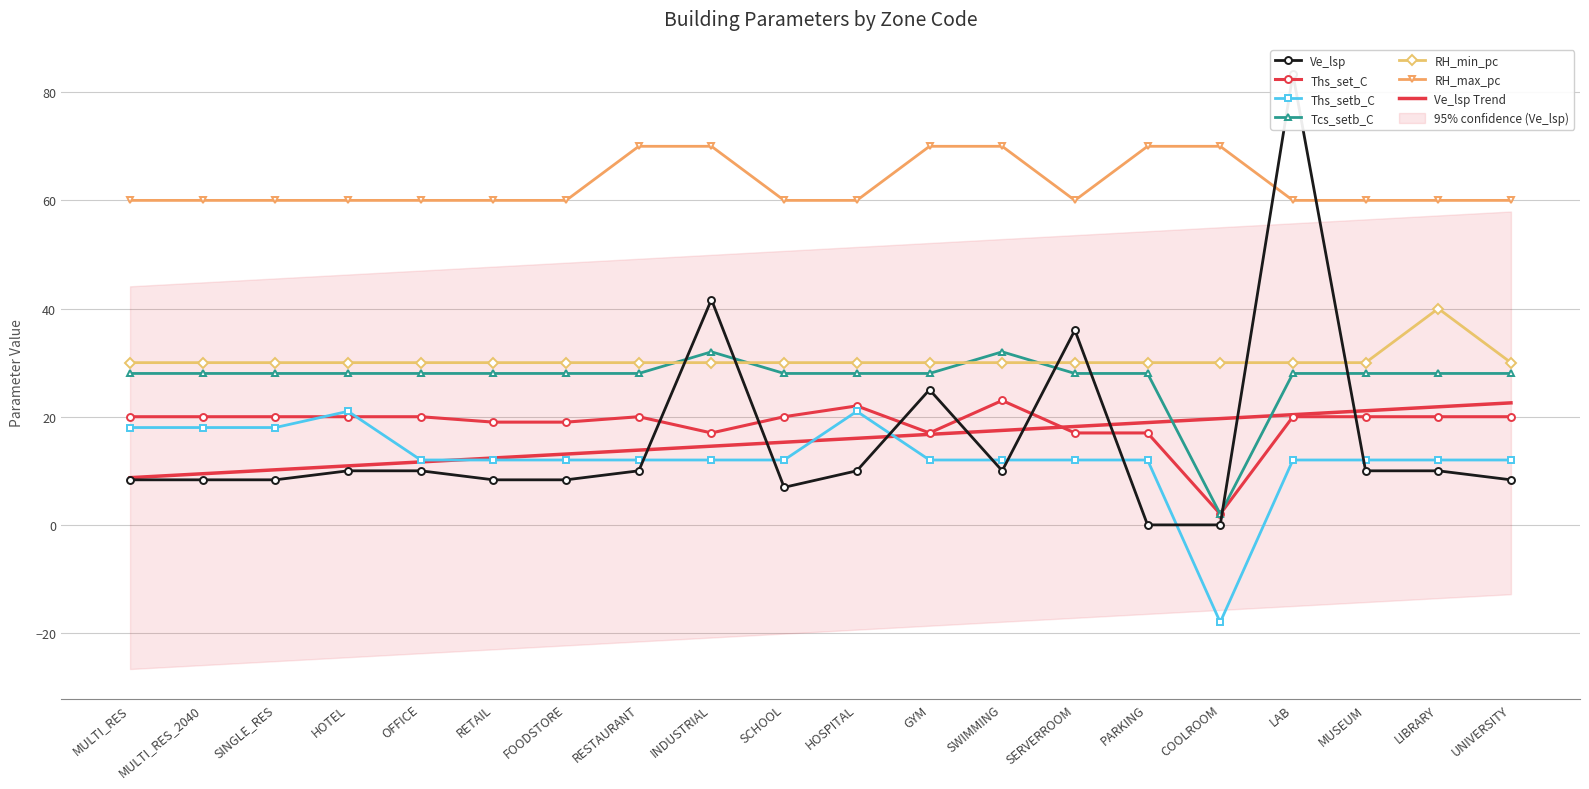

What is the difference between the maximum and minimum values in the RH_max_pc series?

10